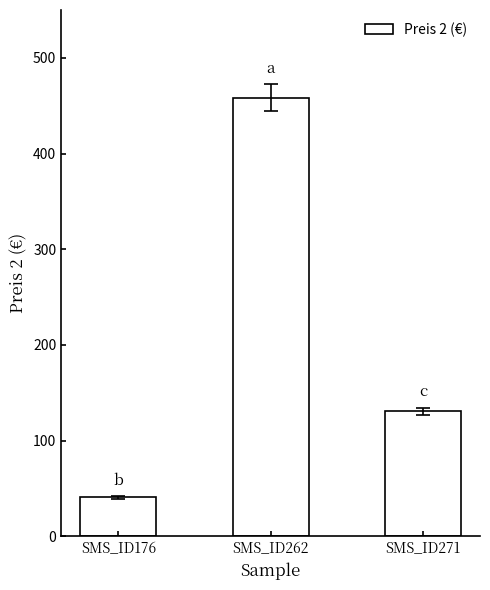

How many categories are shown in the chart?

3